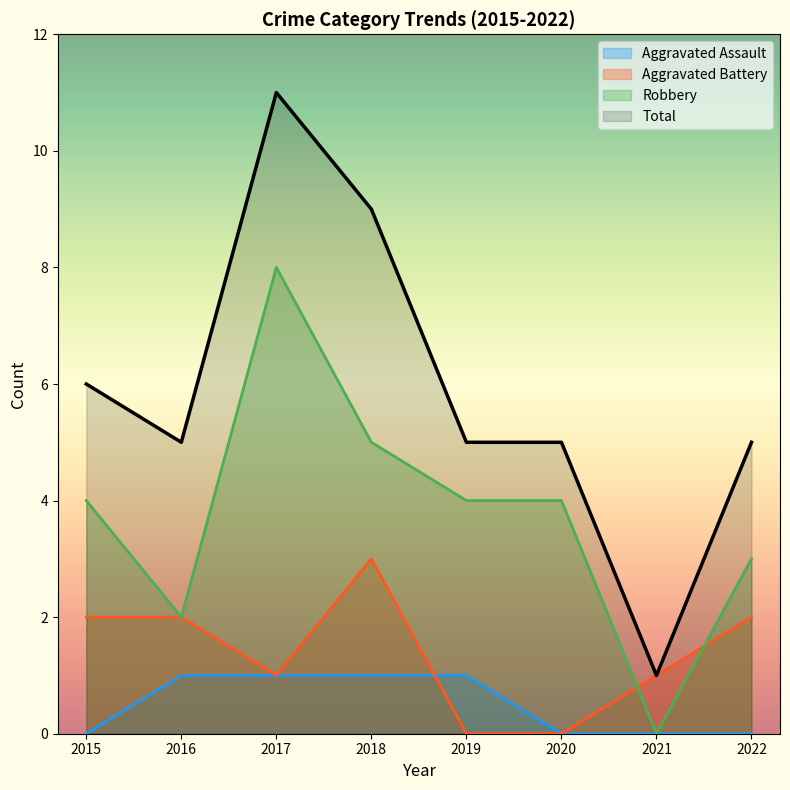

Count the number of categories in the chart.

8